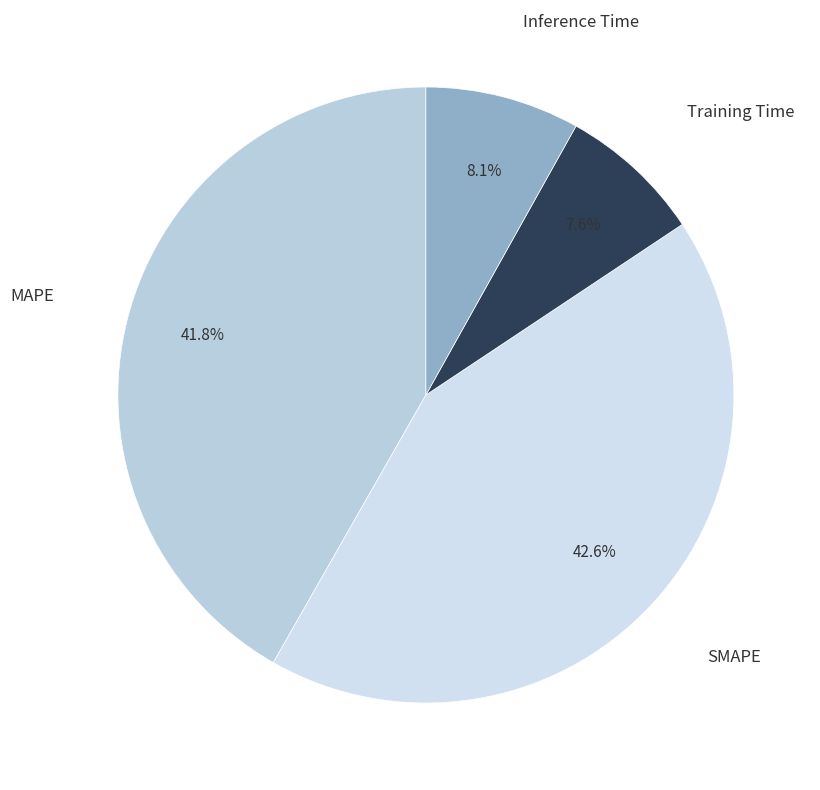

Combined, what portion of the pie is Training Time and SMAPE?

50.1%